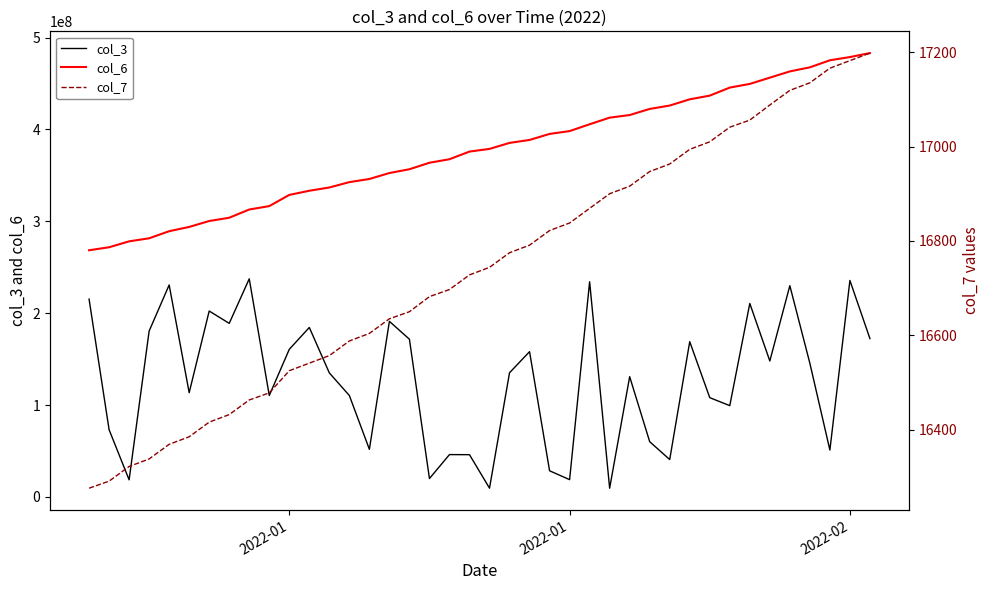

At how many categories does at least one series exceed 192015680?

40